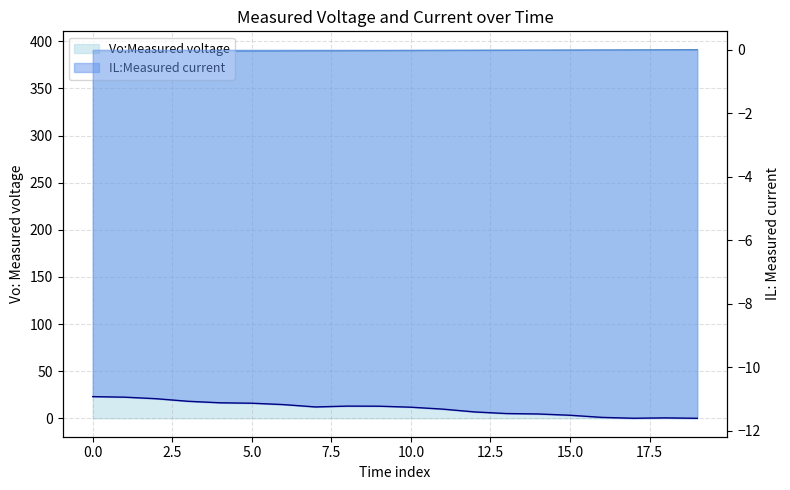

How many lines are shown in the chart?

2